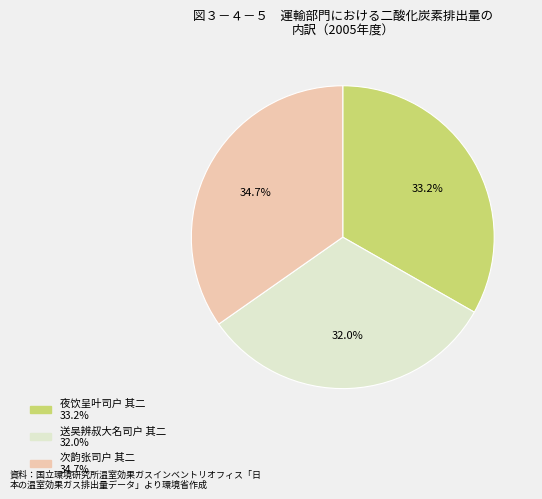

Is there a majority slice in this chart?

No